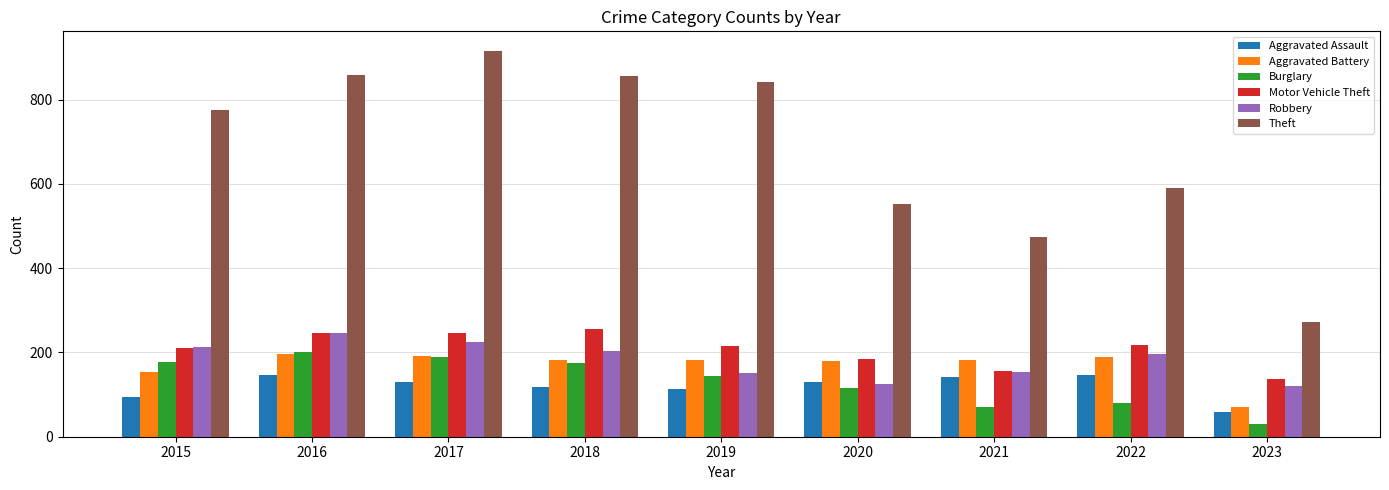

Which category has the highest value in the Robbery series?

2016